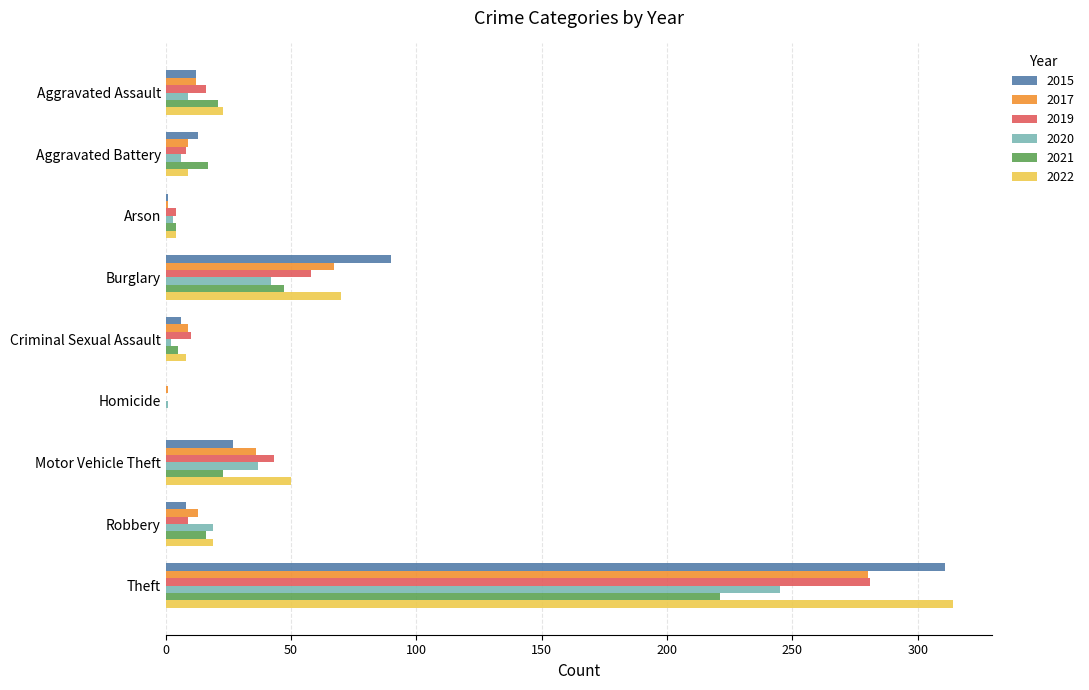

Where is 2017 nearest to the value 140?

Burglary